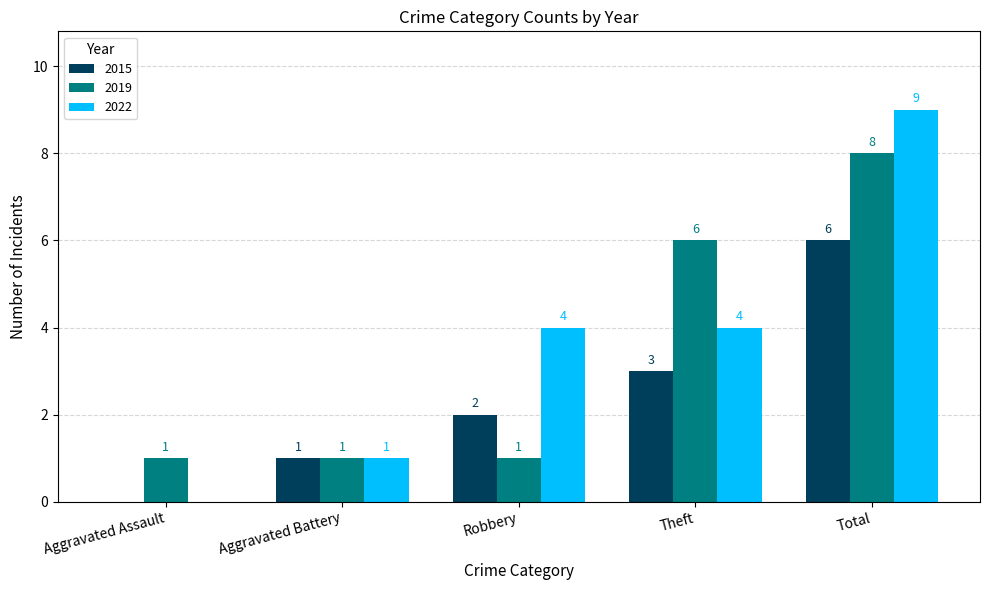

What is the sum of all 2019 values?

17